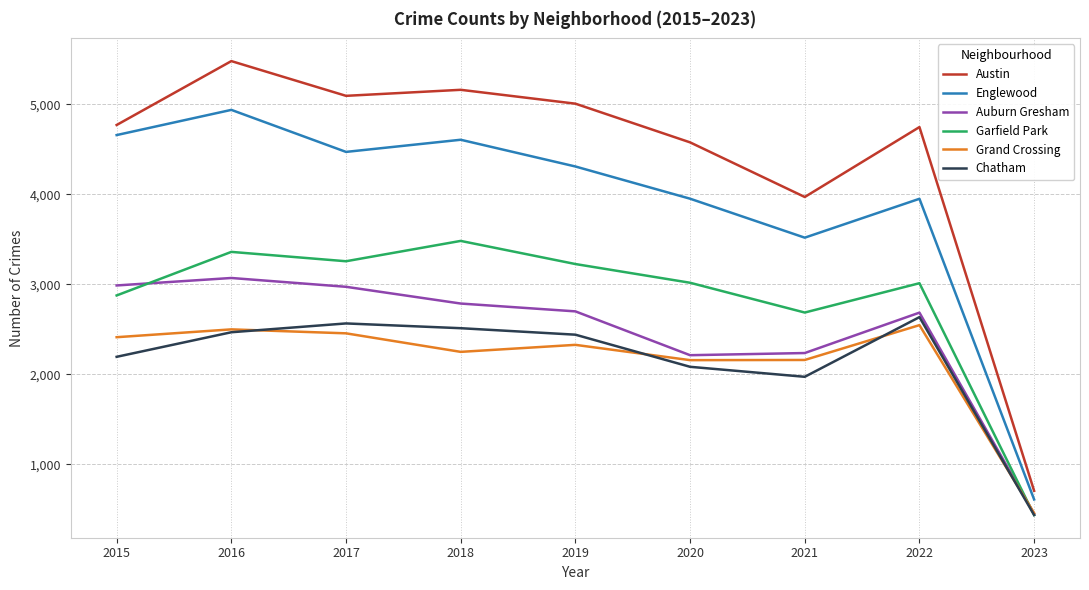

True or false: Englewood and Austin cross at least once.

False